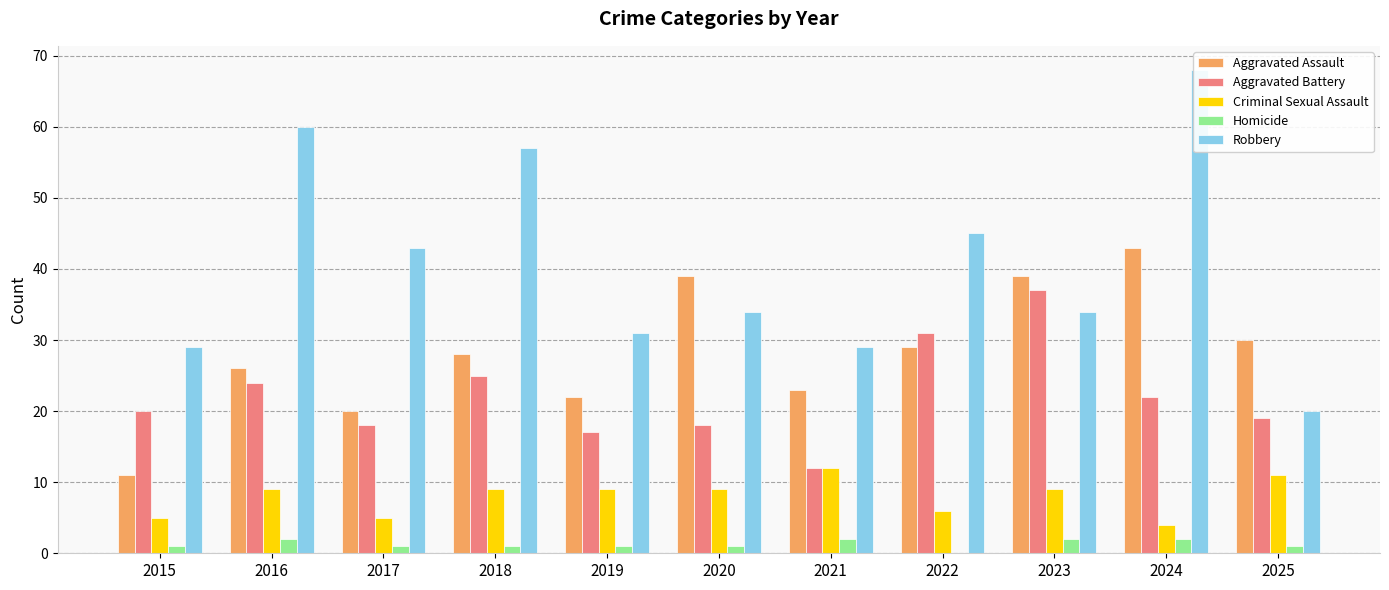

How many bars are there in each group?

5